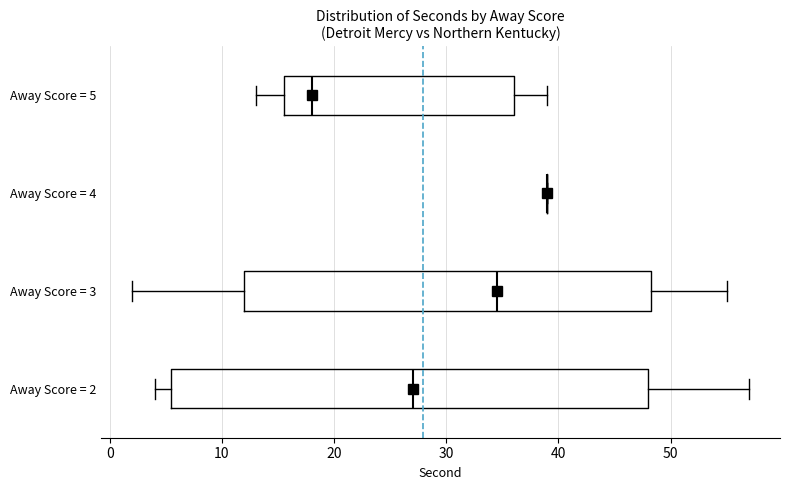

Where does the left whisker of the box for Away Score = 2 end on the x-axis? The values are not printed on the chart, so give them approximately, as read against the axis.

4